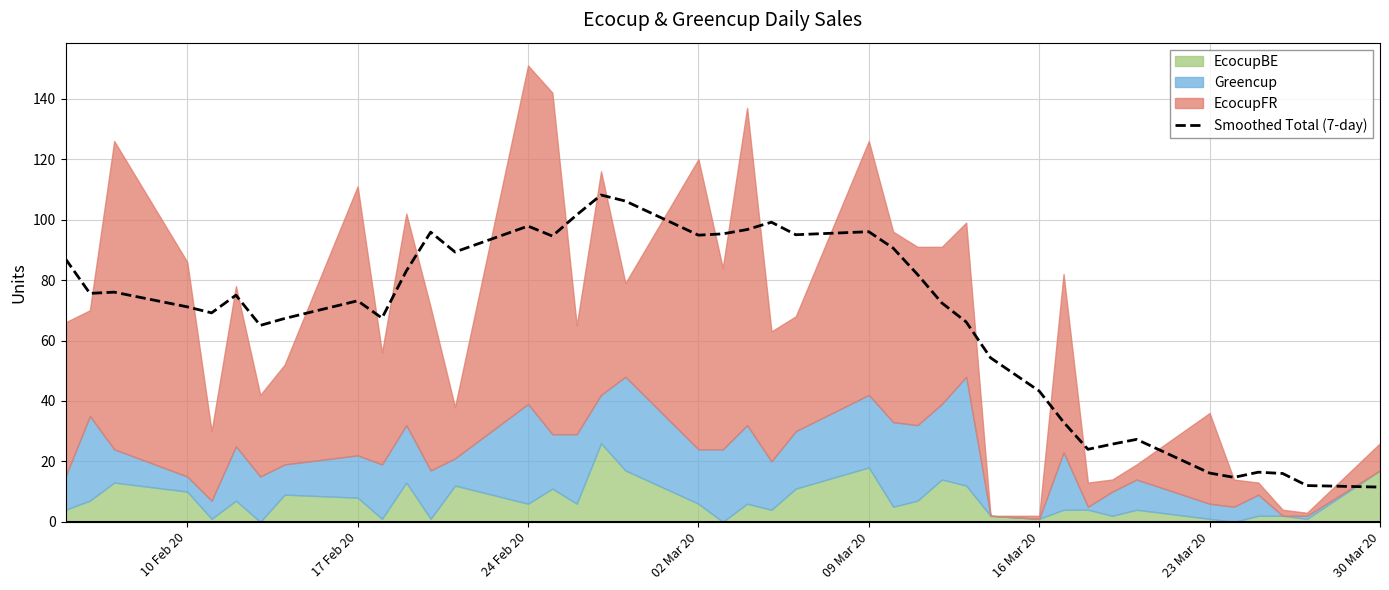

What is the difference between the maximum and minimum values?

96.6